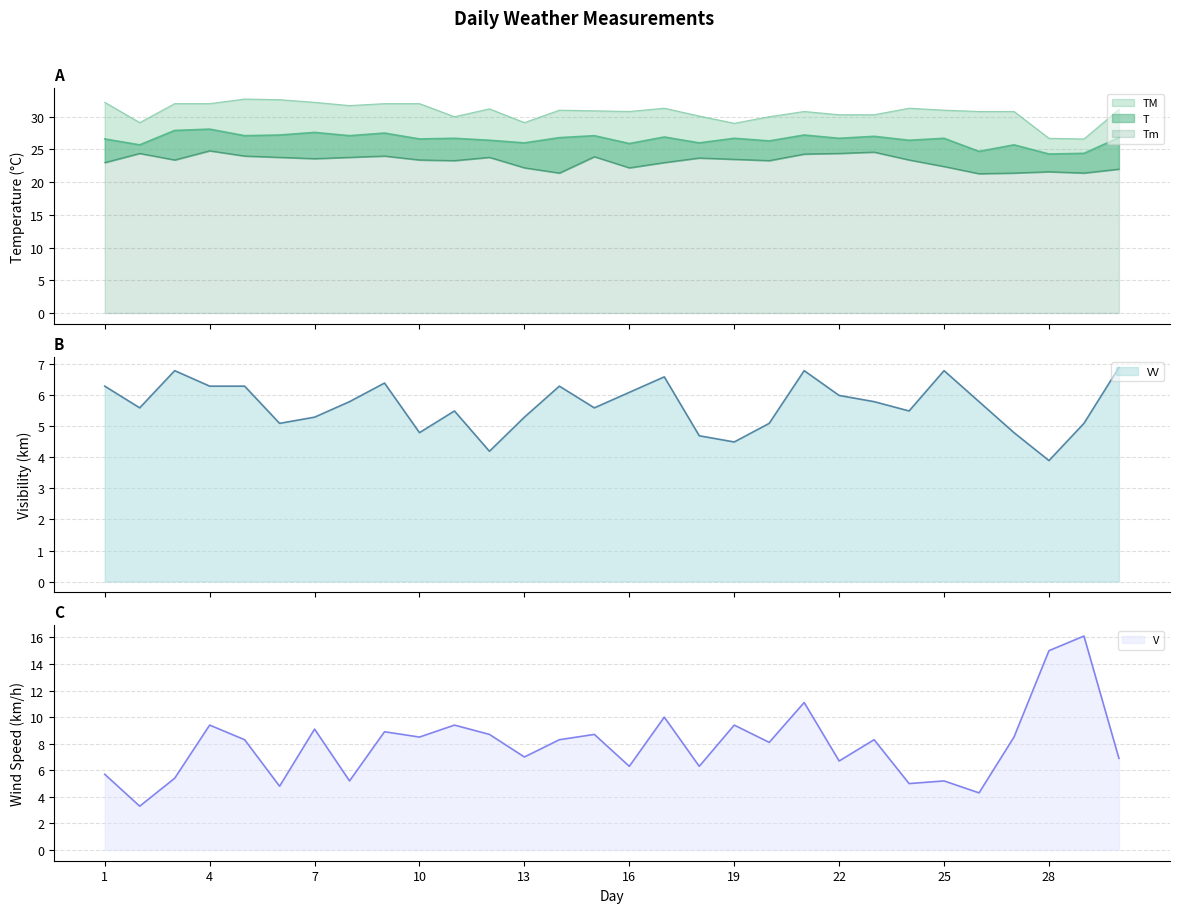

Is the value of VV at 23 greater than the value of T at 8?

No